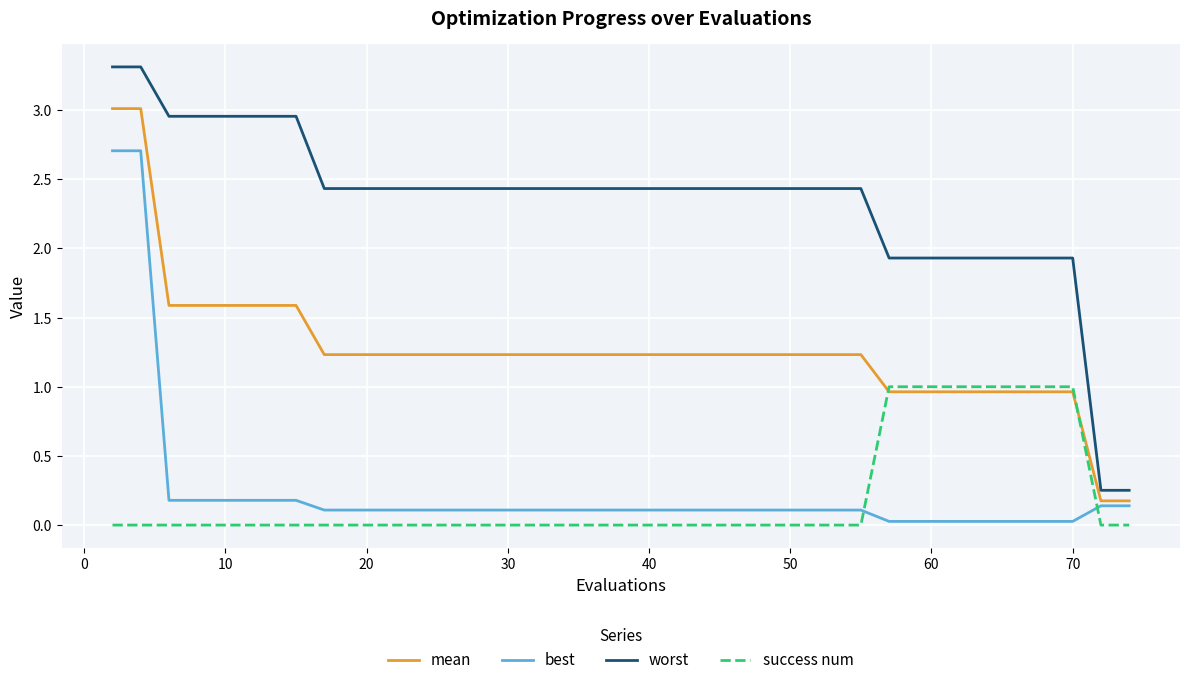

Which series has the widest spread of values?

worst